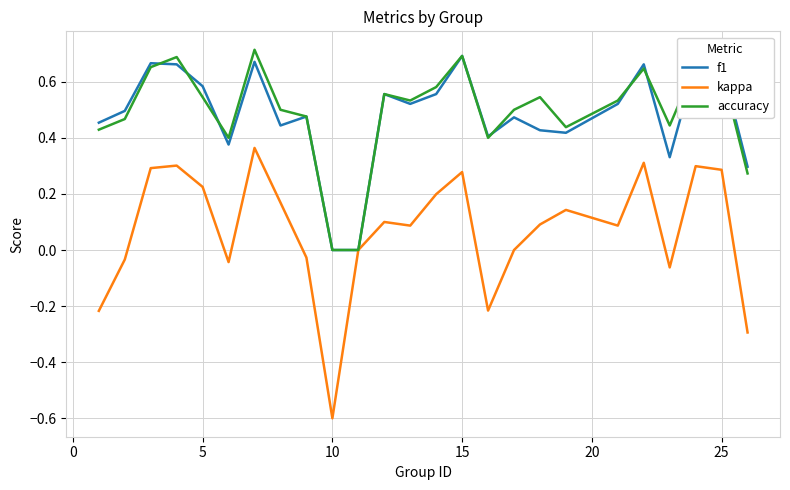

What is the smallest value displayed?

-0.6